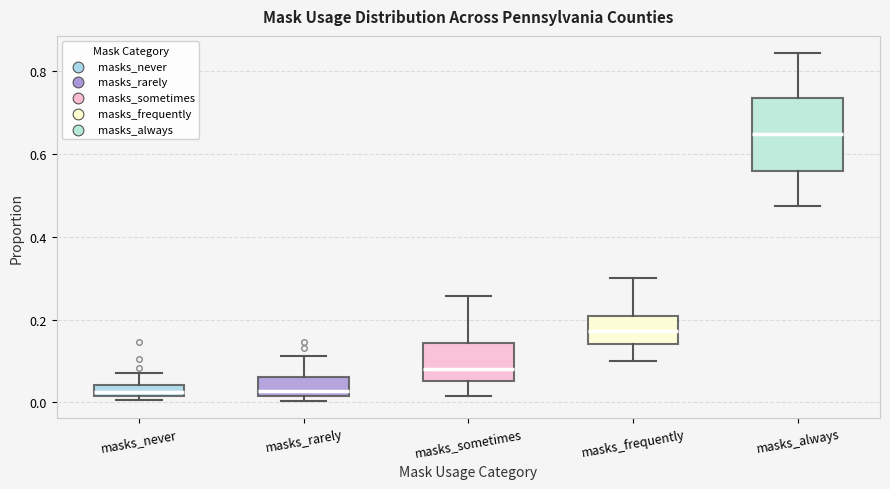

Which box is the tallest, from its lower edge to its upper edge?

masks_always